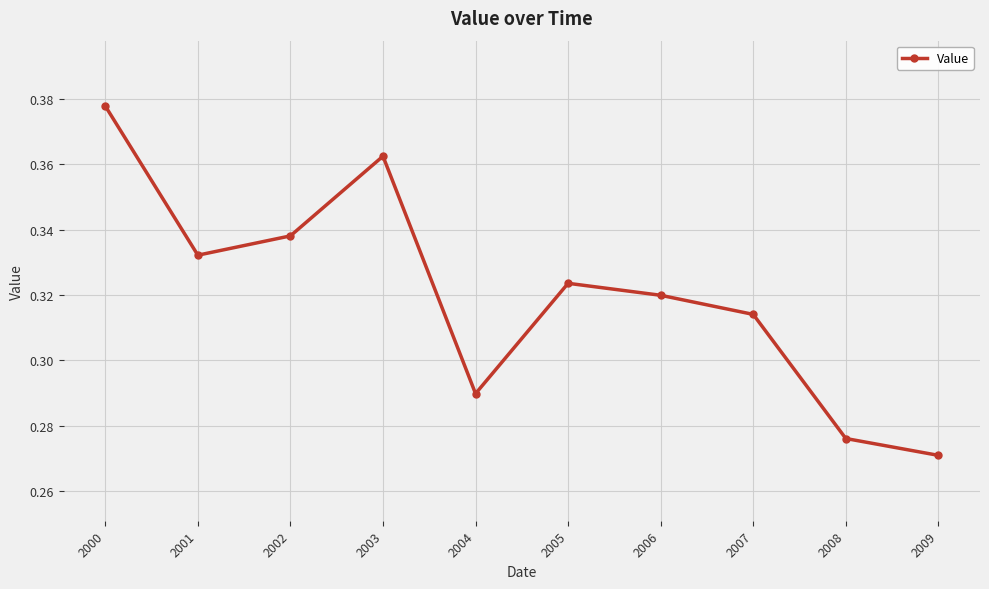

The chart shows a value of 0.1 at 2009. True or false?

False